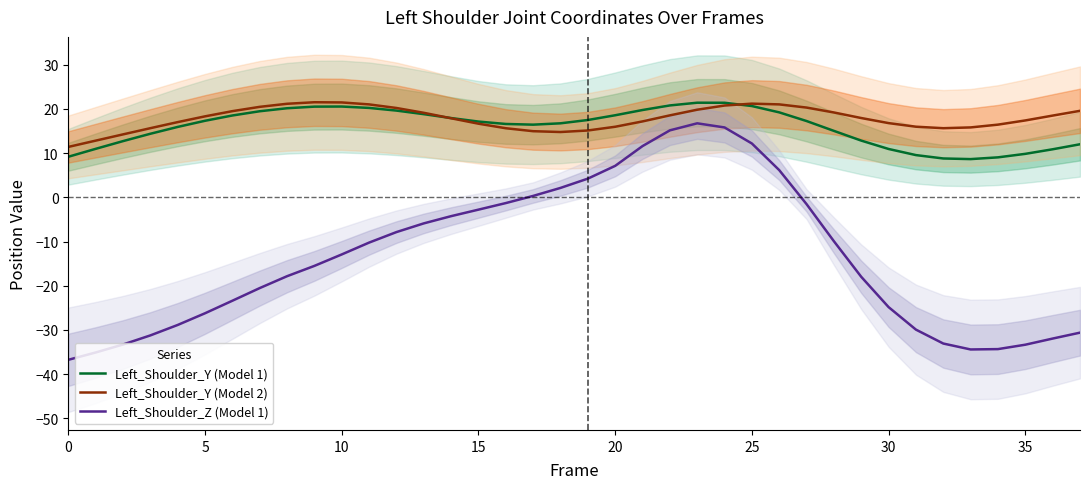

What is the lowest value of the Left_Shoulder_Y (Model 2) series?

11.4